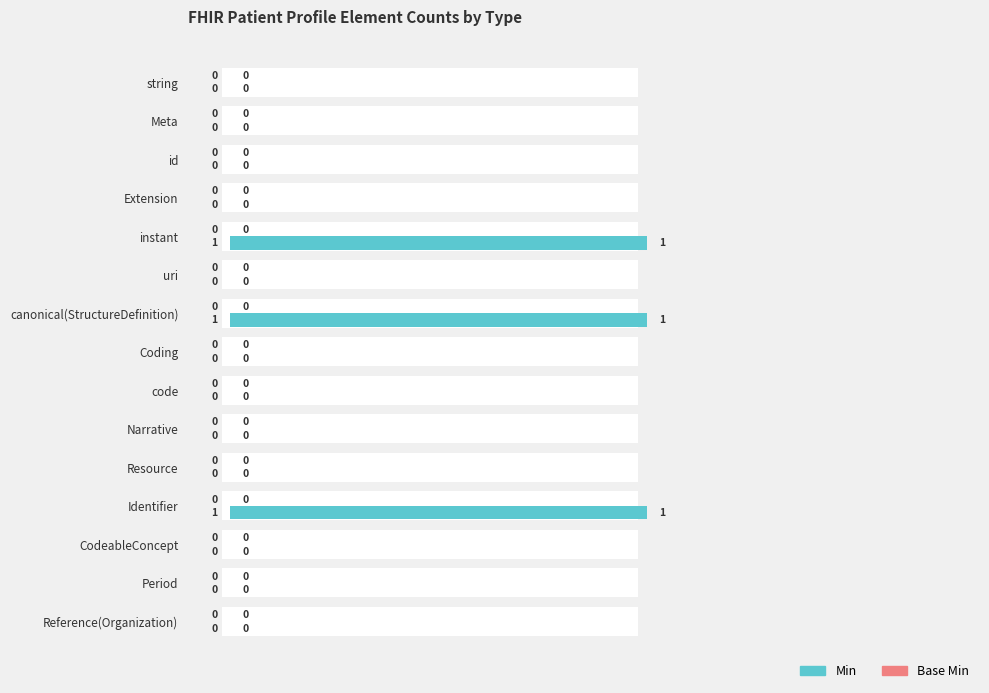

What is the average value of the Min series?

0.2